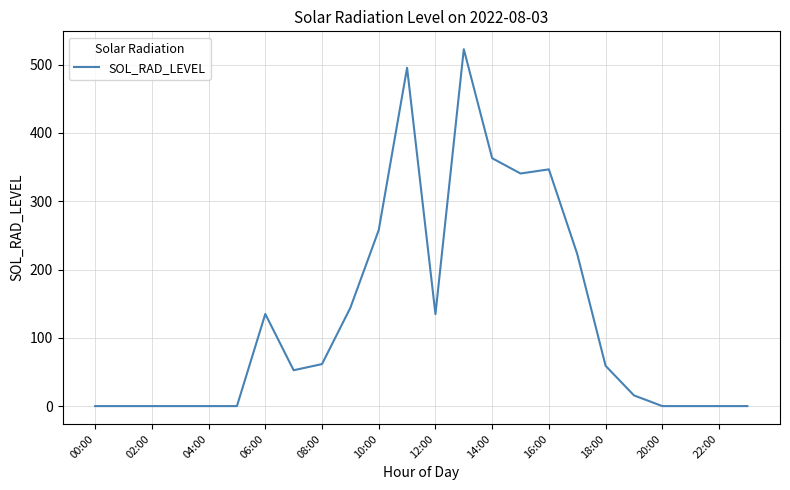

What is the sum of all values?

3151.1